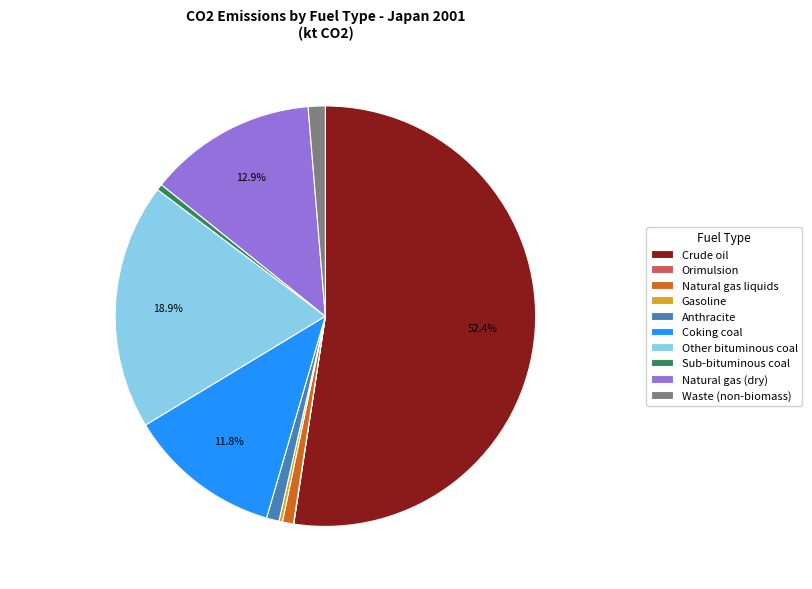

Which has a higher value, Coking coal or Anthracite?

Coking coal